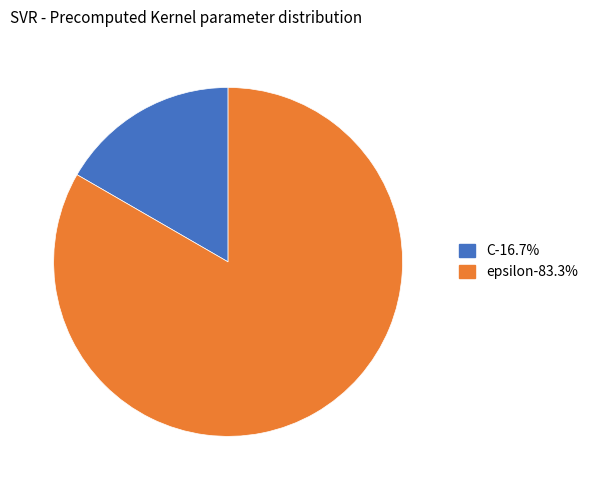

What is the smallest slice in the pie chart?

C